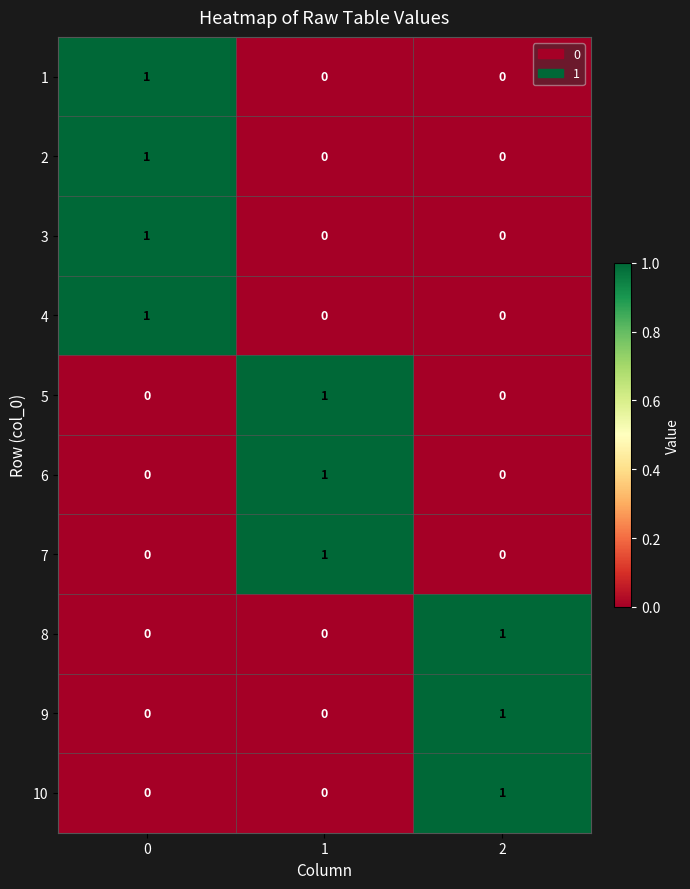

Is the value of 4 at 1 greater than the value of 9 at 2?

No